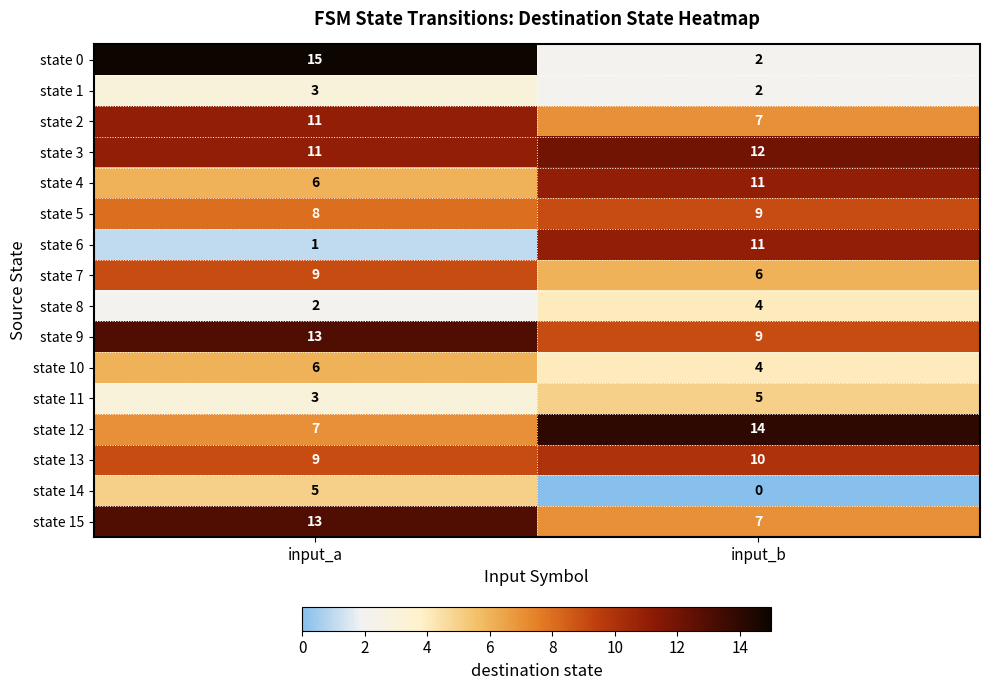

Read the state 13 value at input_a.

9